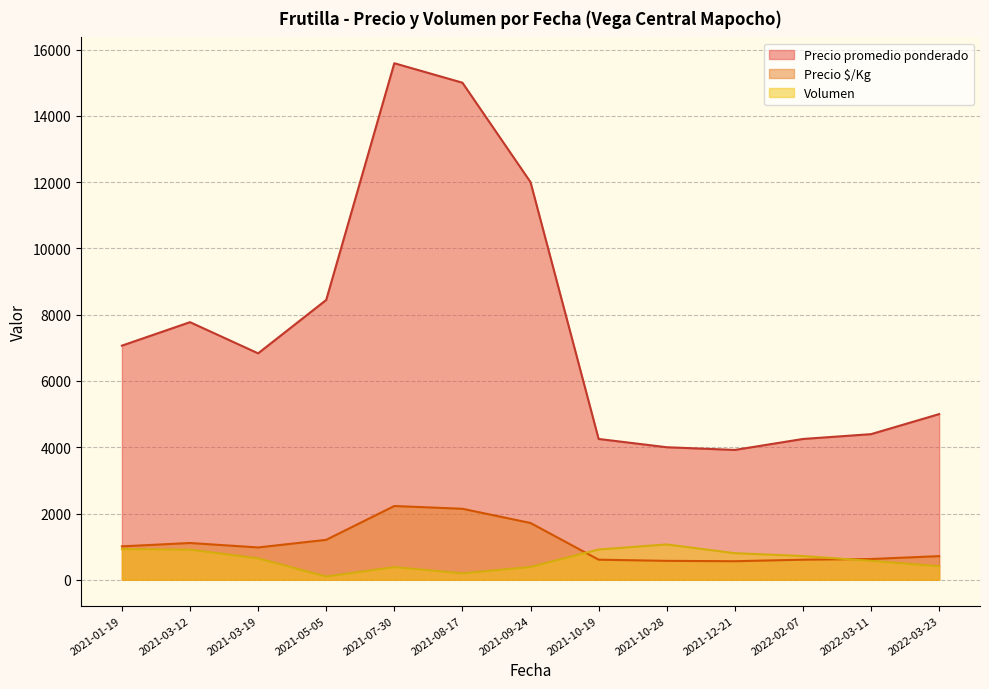

What is the total value across all series at 2022-02-07?

5572.7